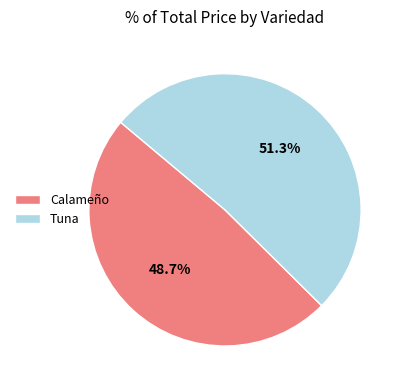

To the nearest percent, what is the difference between the largest and smallest slice percentages?

3%